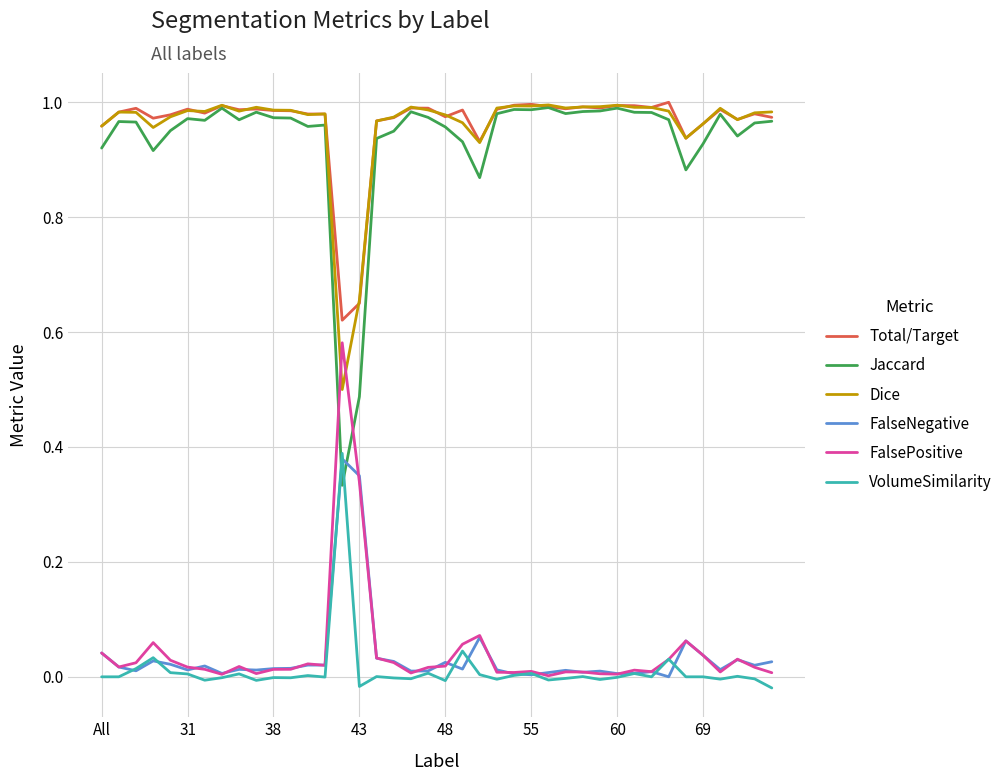

True or false: FalseNegative and Total/Target intersect in this chart.

False